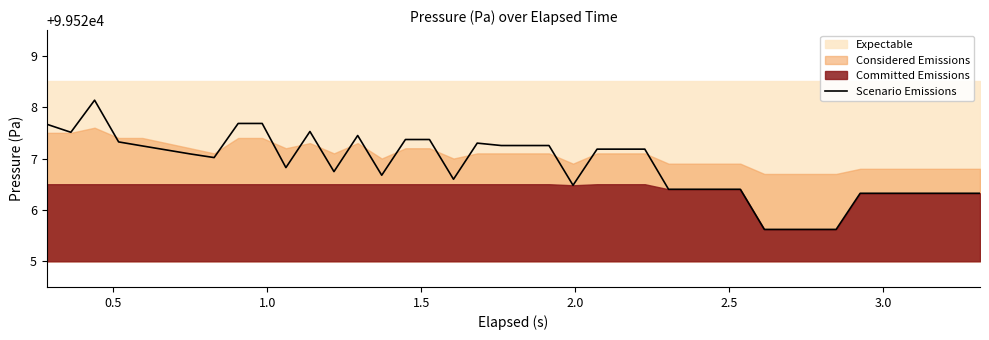

What is the minimum value for Scenario Emissions?

99525.6